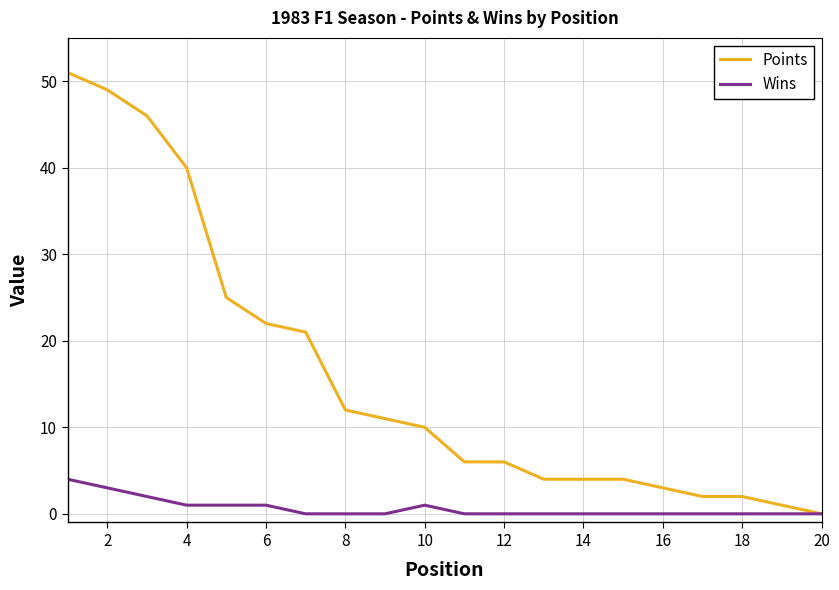

Which series has the widest spread of values?

Points